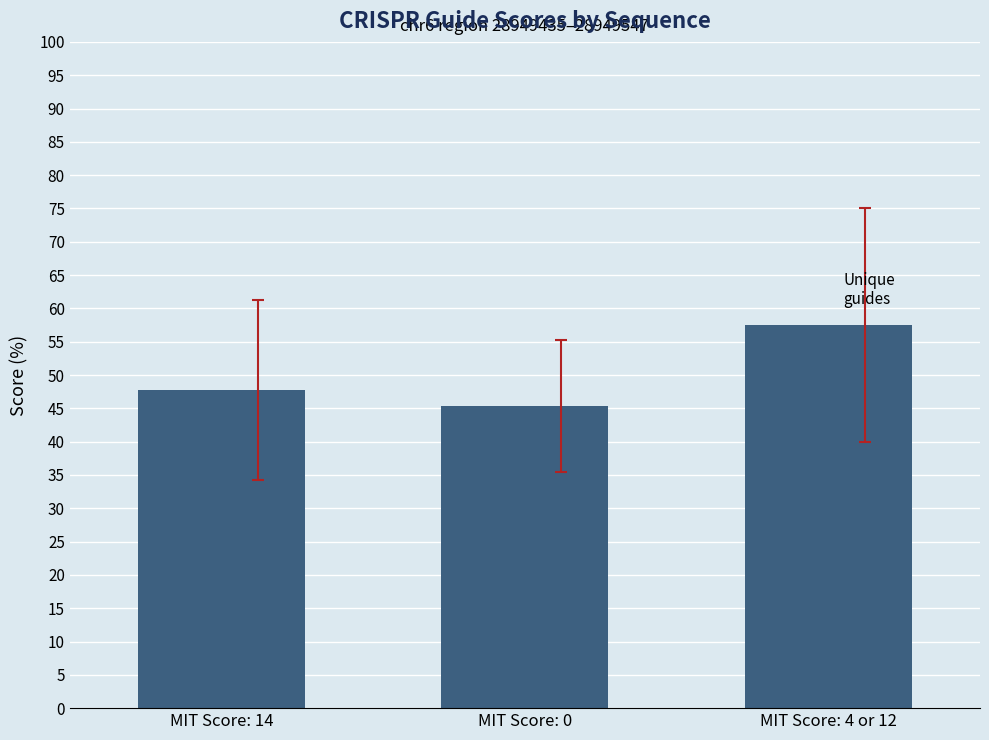

Does the chart contain any negative values?

No